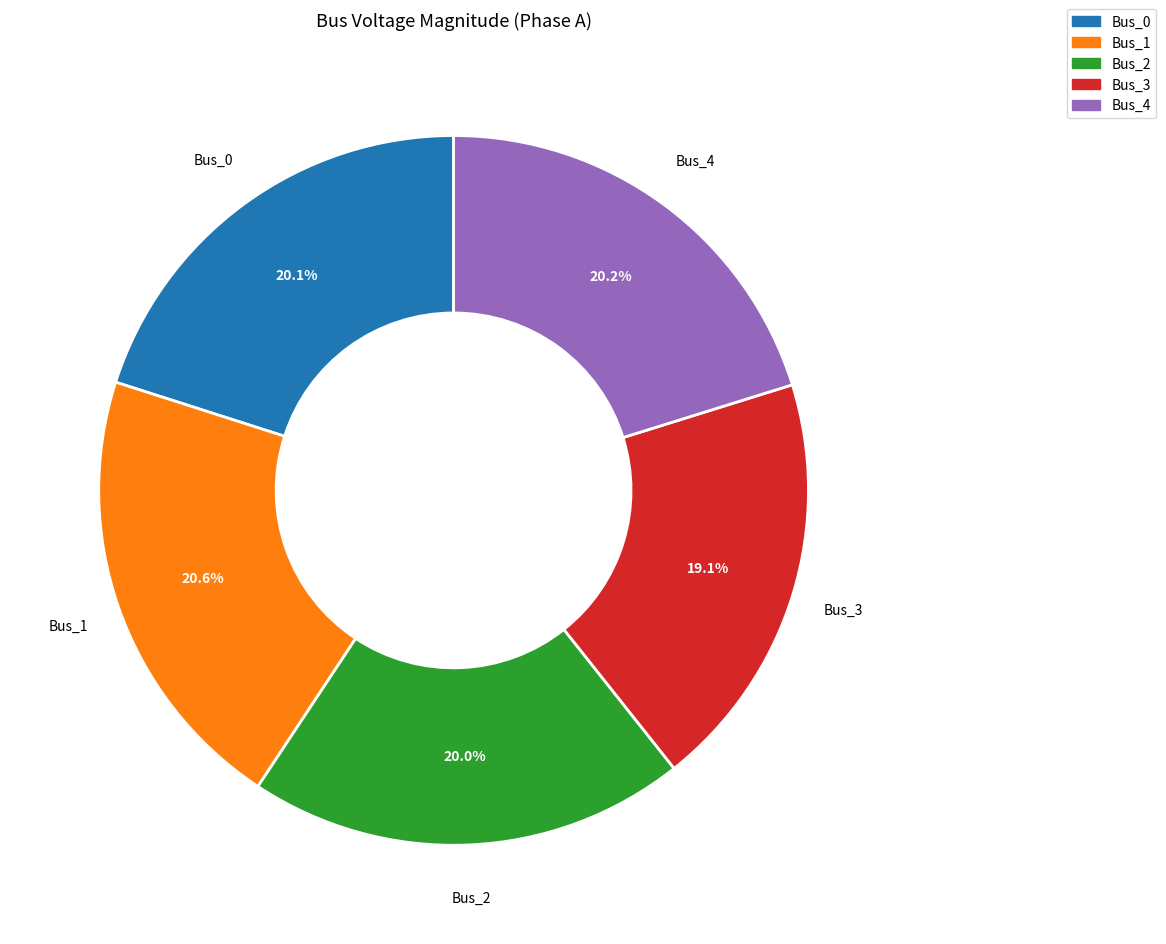

To the nearest percent, what is the combined percentage of Bus_3 and Bus_2?

39%